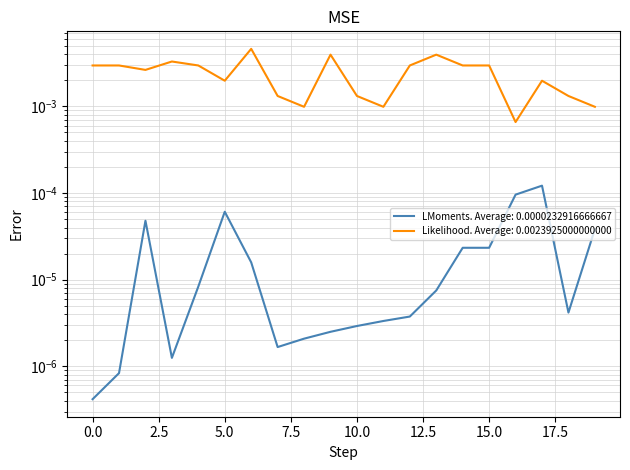

At which category is the sum across all series the highest?

6